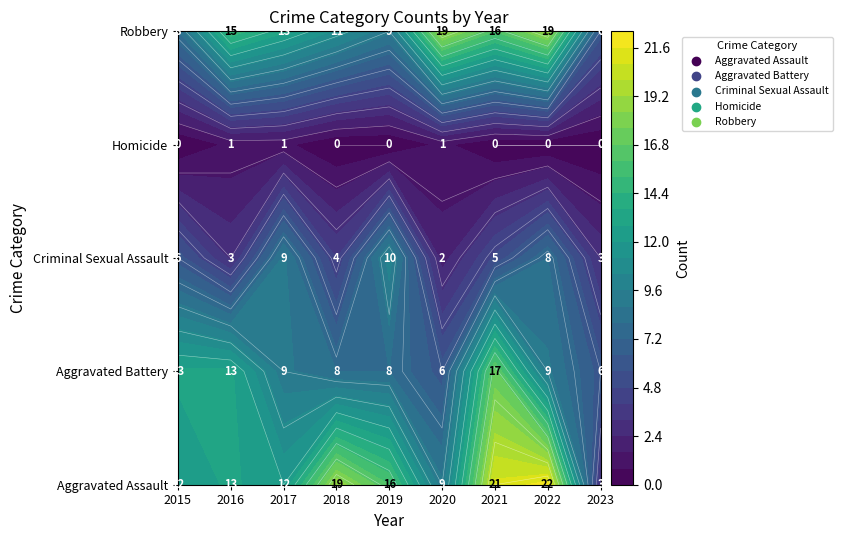

True or false: Criminal Sexual Assault has a value of 9 at 2021.

False